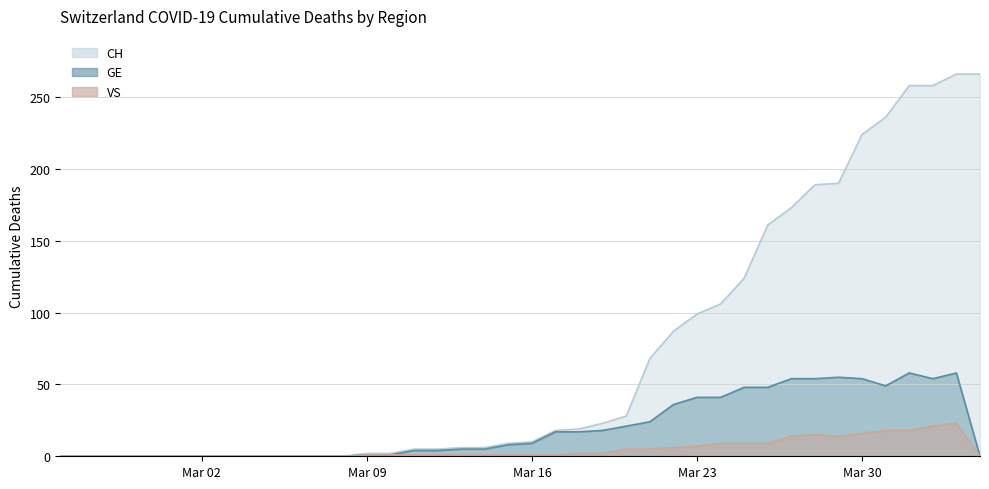

Where does the VS series first go above 1?

2020-03-18